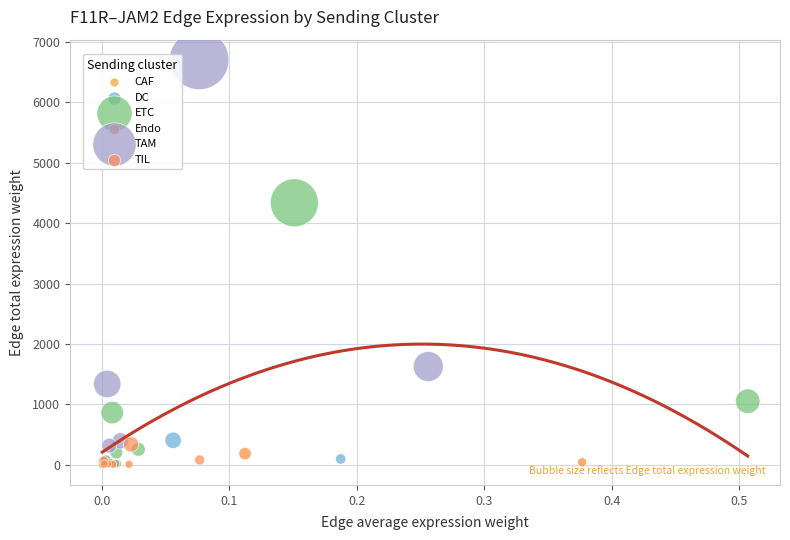

Which series reaches the maximum Y coordinate?

TAM